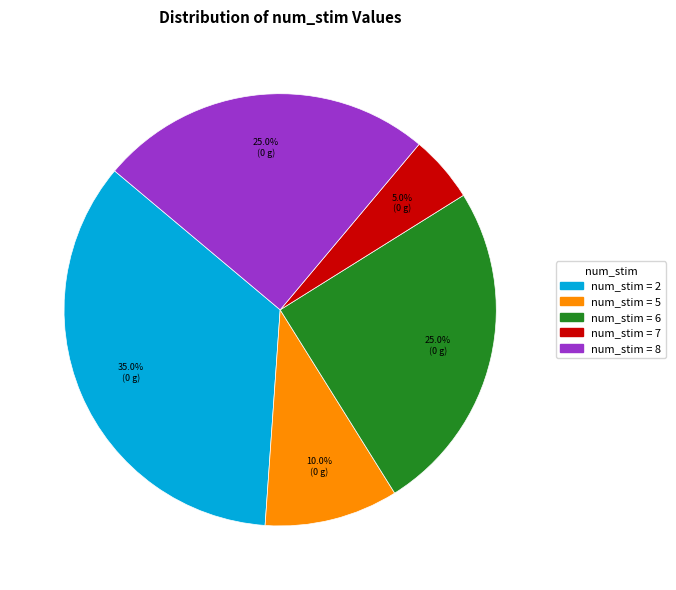

Is there a majority slice in this chart?

No